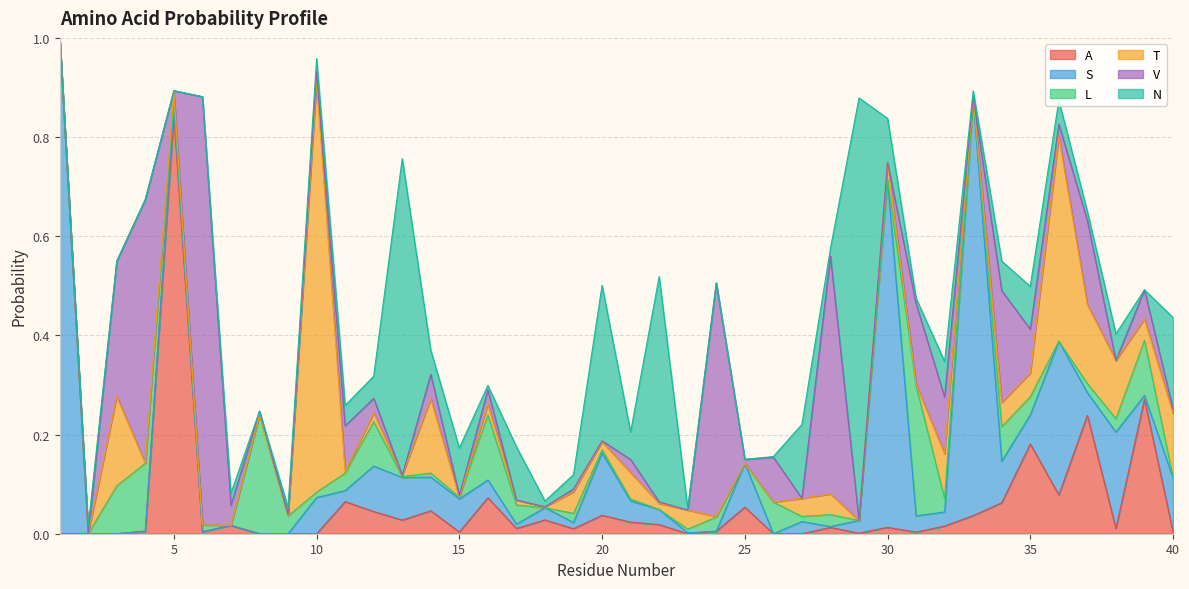

What is the highest value of the T series?

0.8